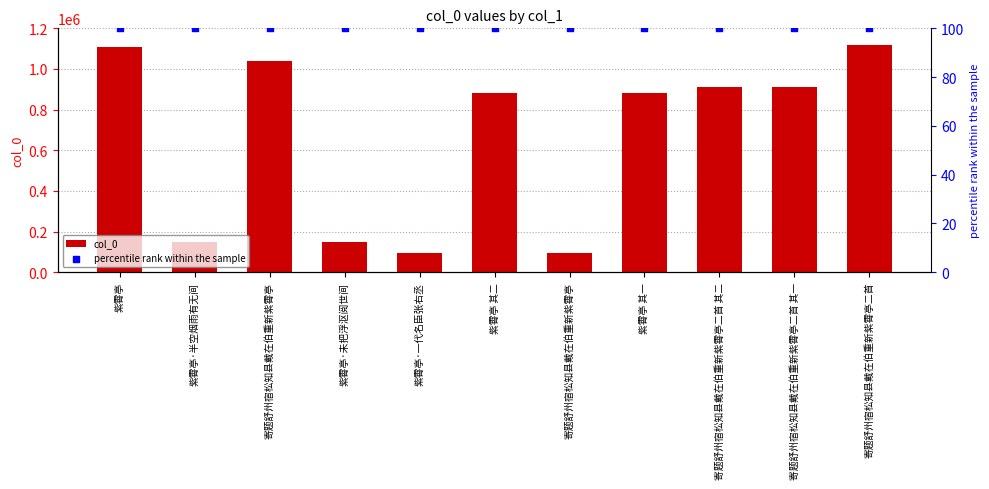

Is the value of percentile rank within the sample at 寄题舒州宿松知县戴在伯重新紫霄亭二首 其二 greater than the value of col_0 at 紫霄亭·一代名臣张右丞?

No